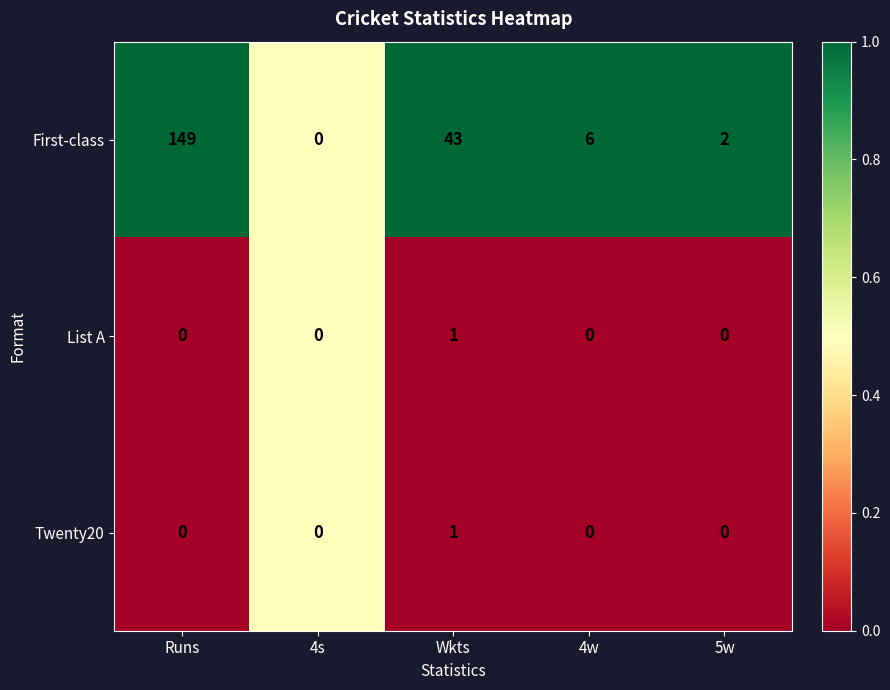

Which series changed the most between Runs and Wkts?

First-class